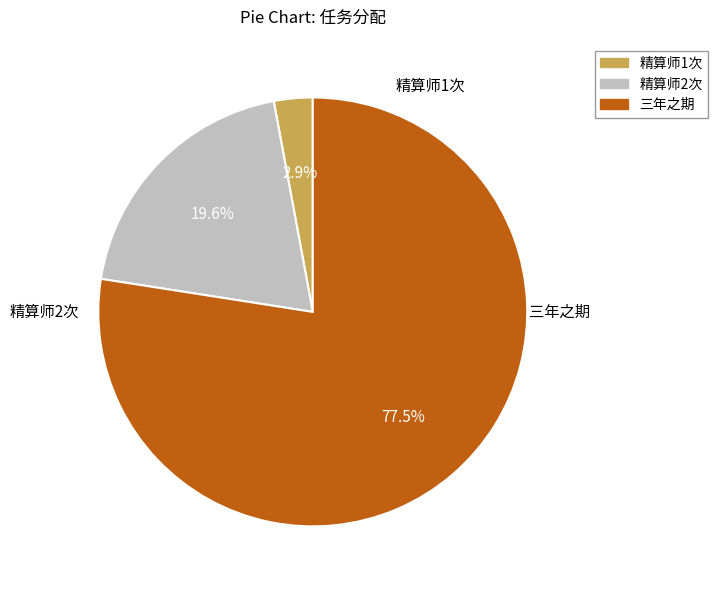

Count the number of slices in the pie.

3